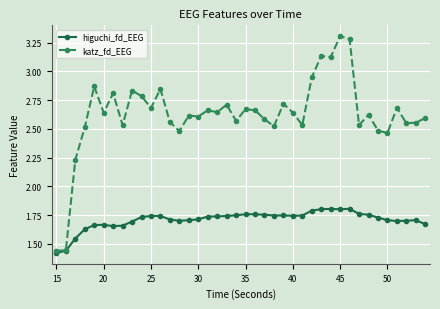

Which series has the widest spread of values?

katz_fd_EEG